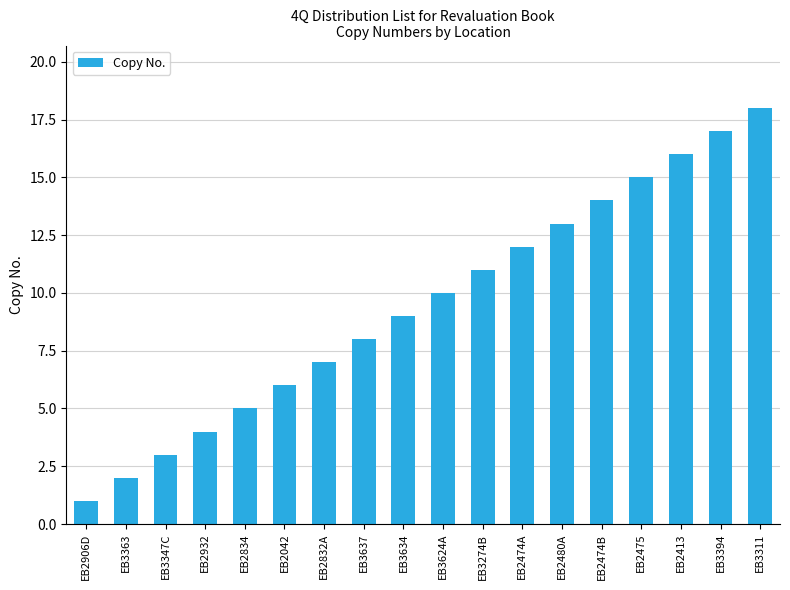

Which label corresponds to the largest value in the chart?

EB3311